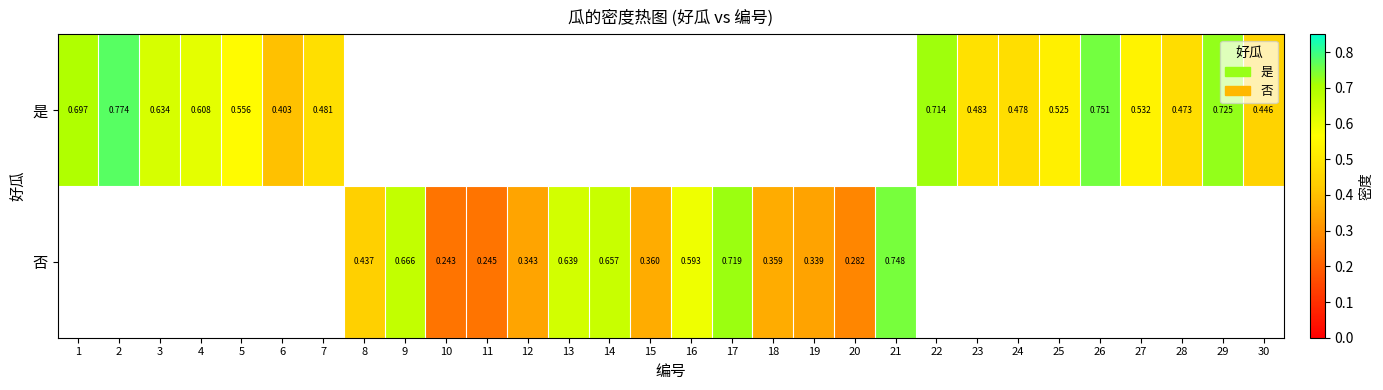

At how many categories does at least one series exceed 0?

30